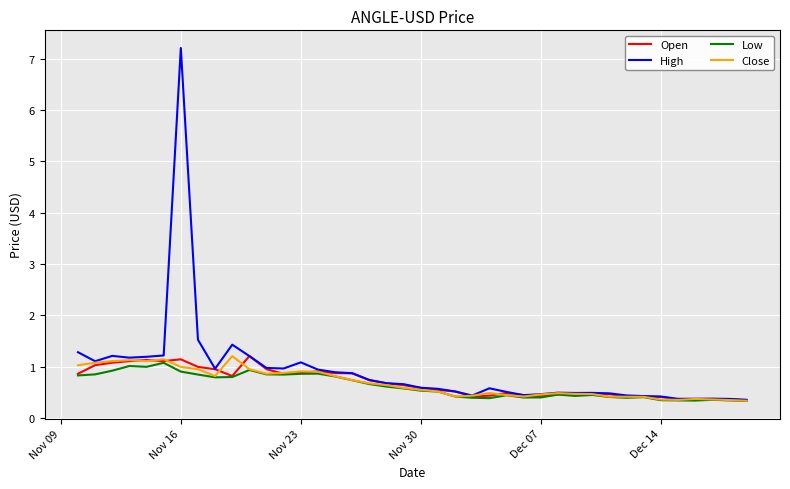

Which series has the largest range (max minus min)?

High